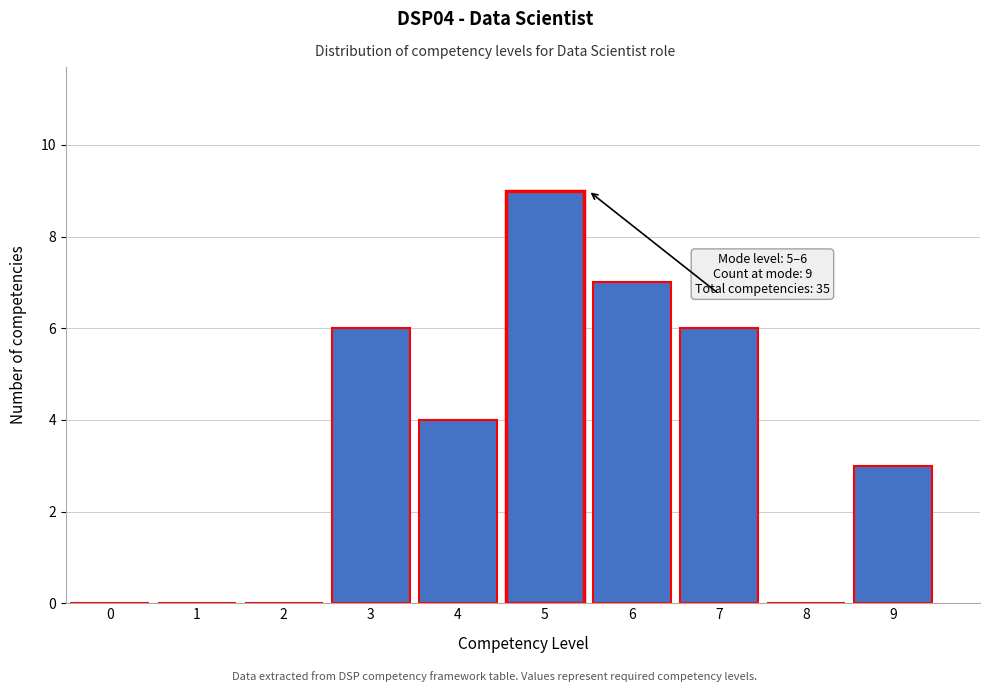

Reading left to right, transcribe all the data shown in this chart.

0=0	1=0	2=0	3=6	4=4	5=9	6=7	7=6	8=0	9=3